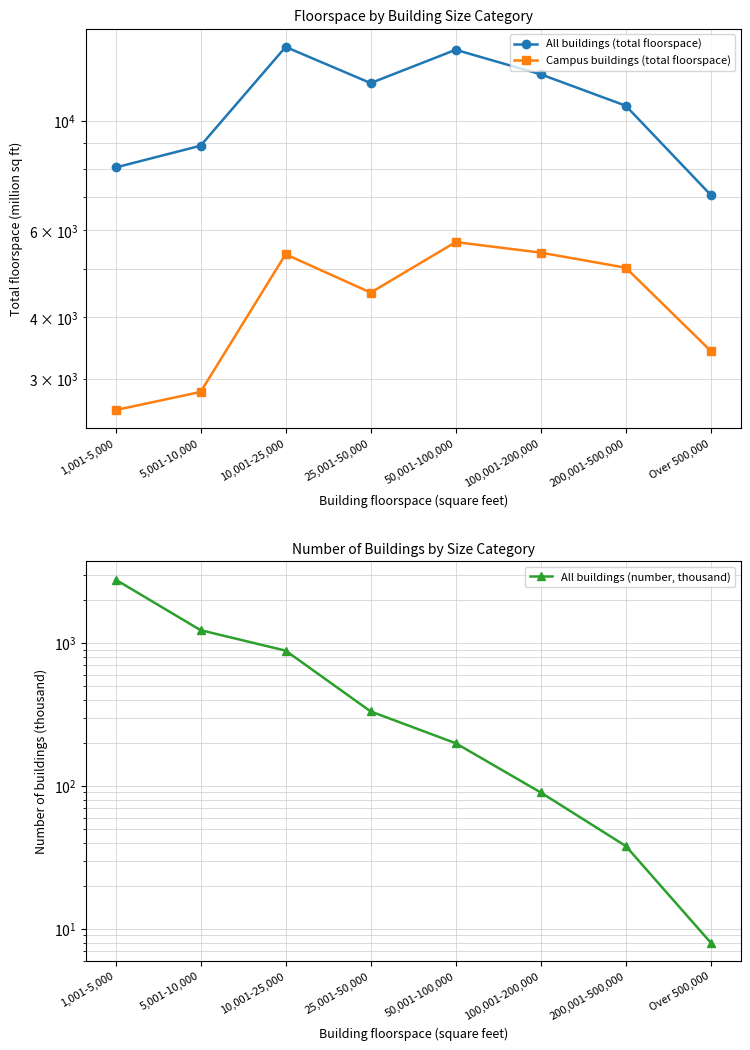

What is the average value of the Campus buildings (total floorspace) series?

4352